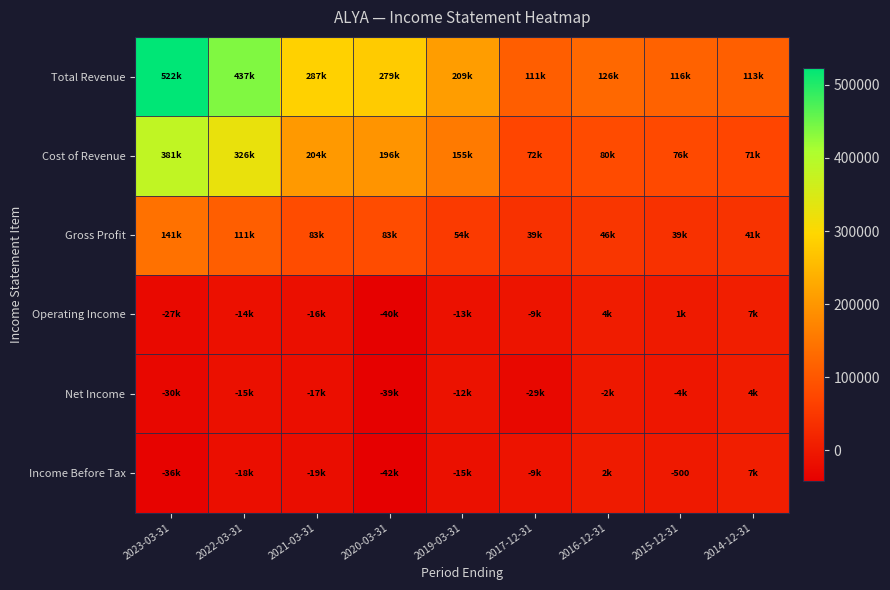

The Income Before Tax series shows -4125 at 2019-03-31. True or false?

False